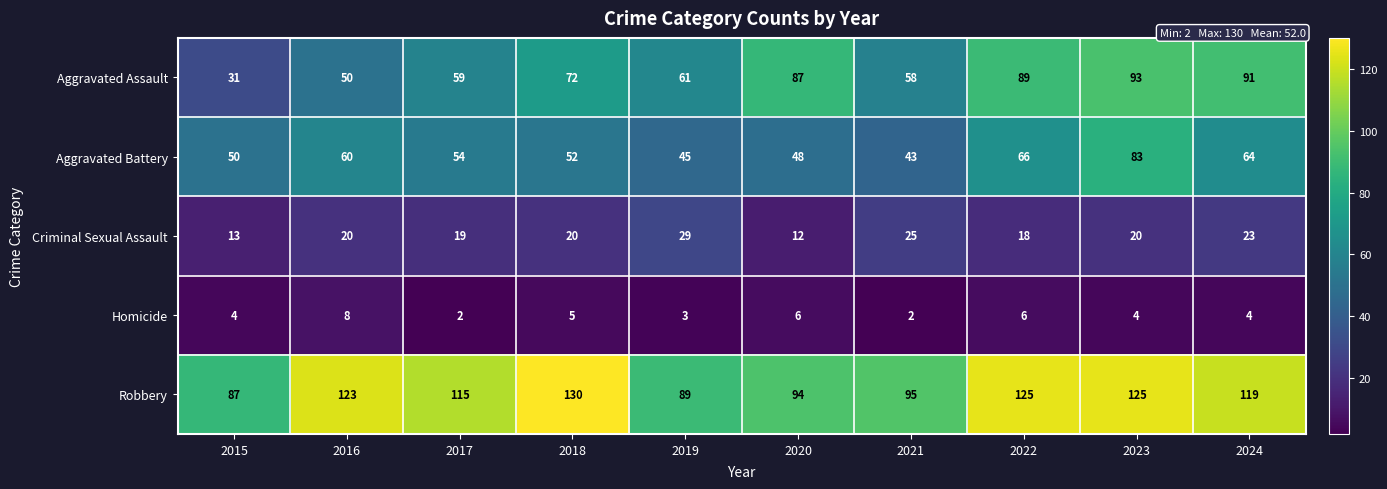

Which series has the largest total across all categories?

Robbery